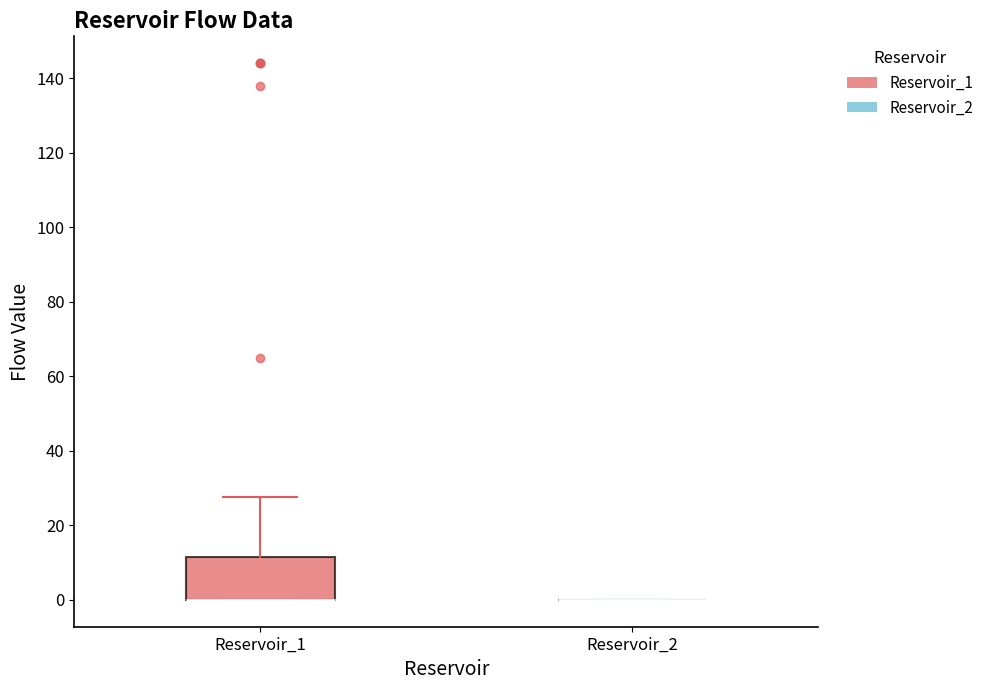

Reading left to right, read every box against the y-axis: the position of its median line, the range the box covers, and the ends of its whiskers. The values are not printed on the chart, so give them approximately, as read against the axis.

Reservoir_1: median 0 (drawn on the box's lower edge), box 0 to 12, whiskers 0 to 28
Reservoir_2: box collapsed to a line at 0, whiskers 0 to 0